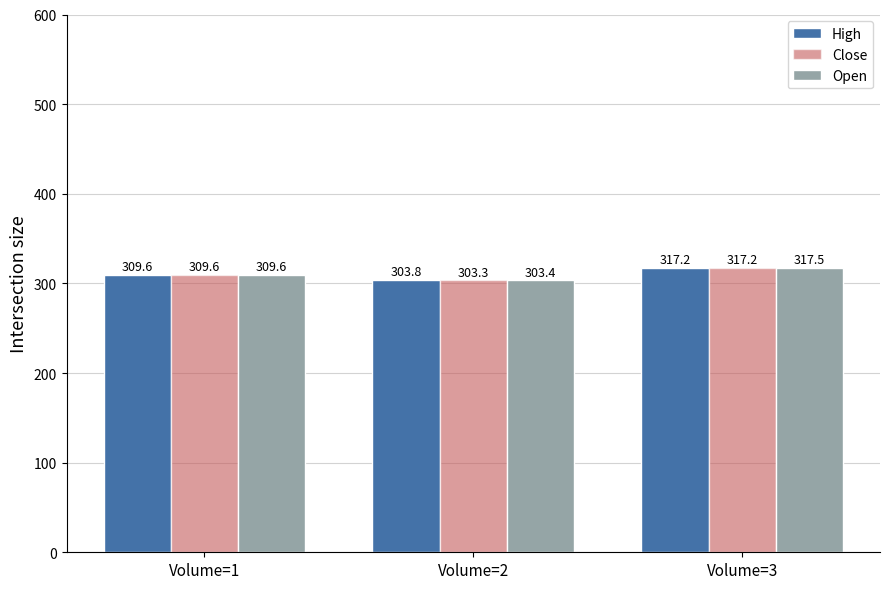

Where does the High series first go above 309?

Volume=1